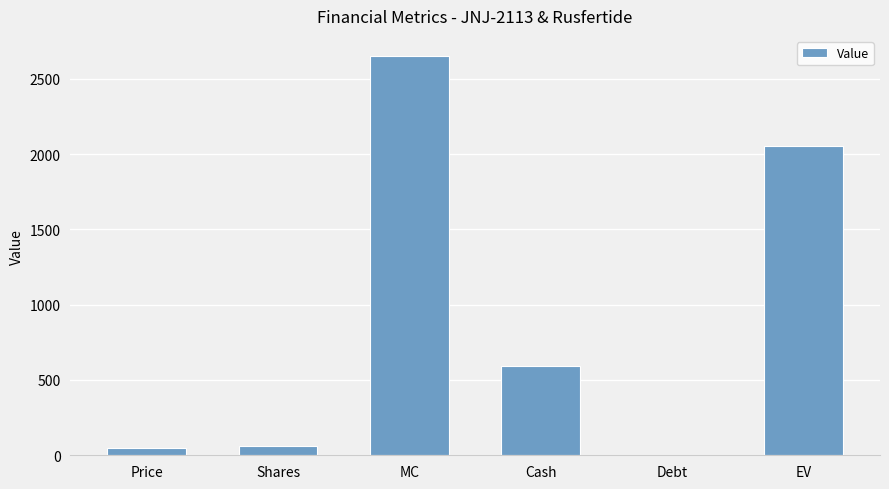

Reading right to left, transcribe all the data shown in this chart.

2056.4	0.0	595.4	2651.9	58.9	45.0